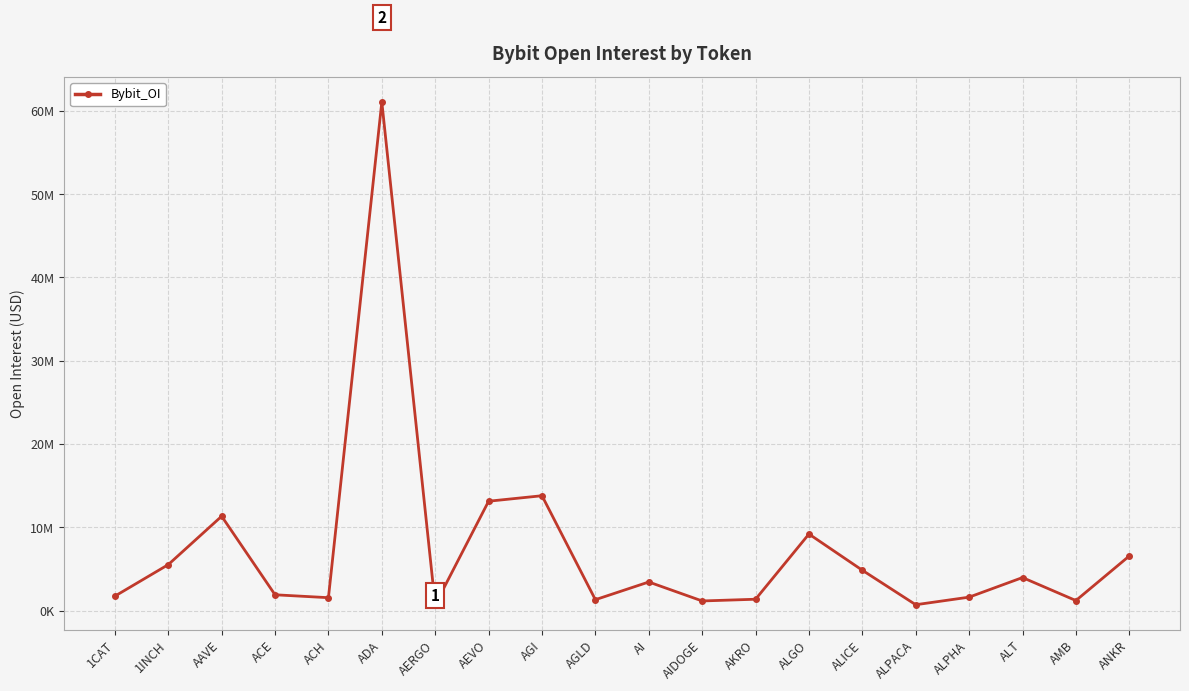

Reading left to right, what are all the values shown in this chart?

1CAT=1725541	1INCH=5510932	AAVE=11323516	ACE=1889308	ACH=1540456	ADA=61081246	AERGO=689192	AEVO=13127344	AGI=13787424	AGLD=1300134	AI=3425777	AIDOGE=1147217	AKRO=1354151	ALGO=9186271	ALICE=4835857	ALPACA=694722	ALPHA=1604541	ALT=3958218	AMB=1195604	ANKR=6549495